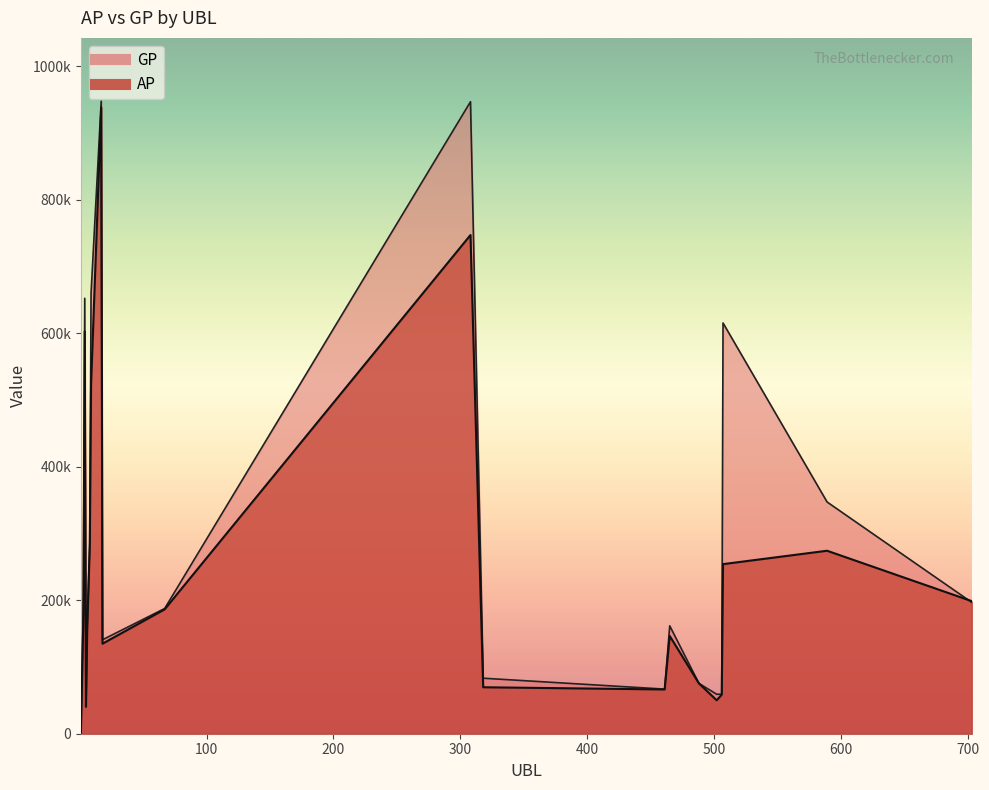

What is the difference between the second highest and minimum values in the GP series?

945140